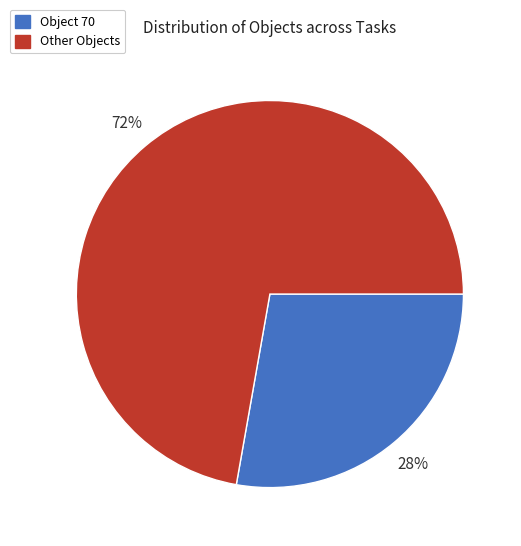

Is there any slice that represents more than half of the pie?

Yes